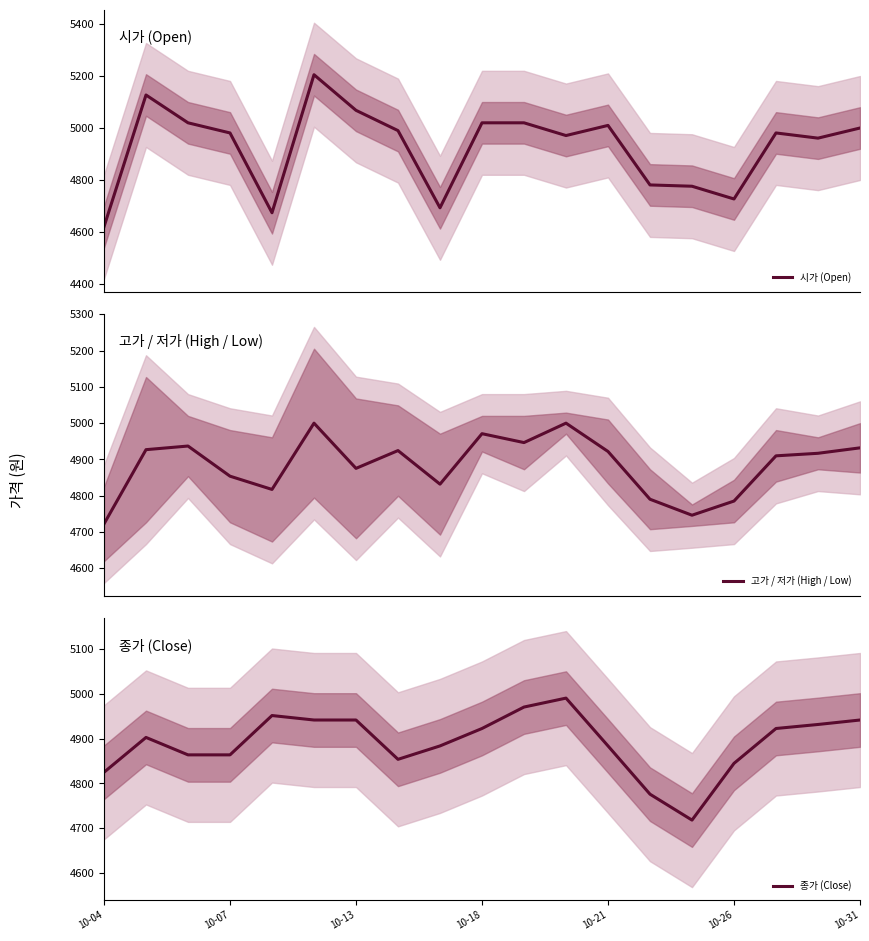

How many series are shown in this chart?

3